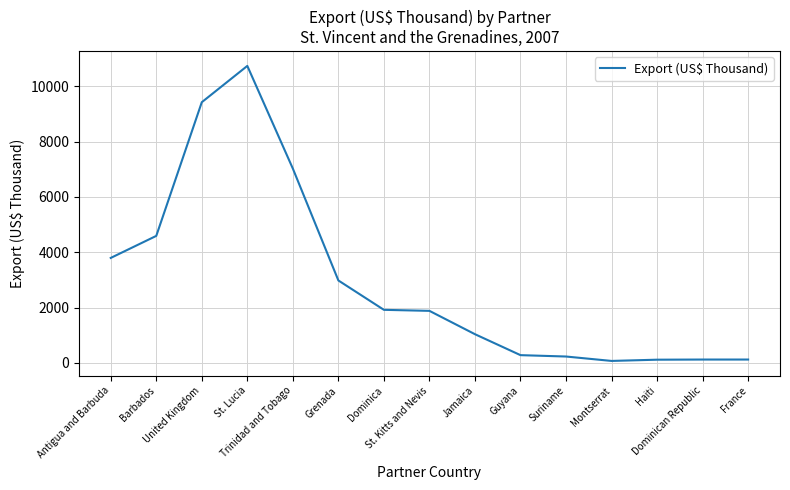

The value at Jamaica is 1478.9. True or false?

False